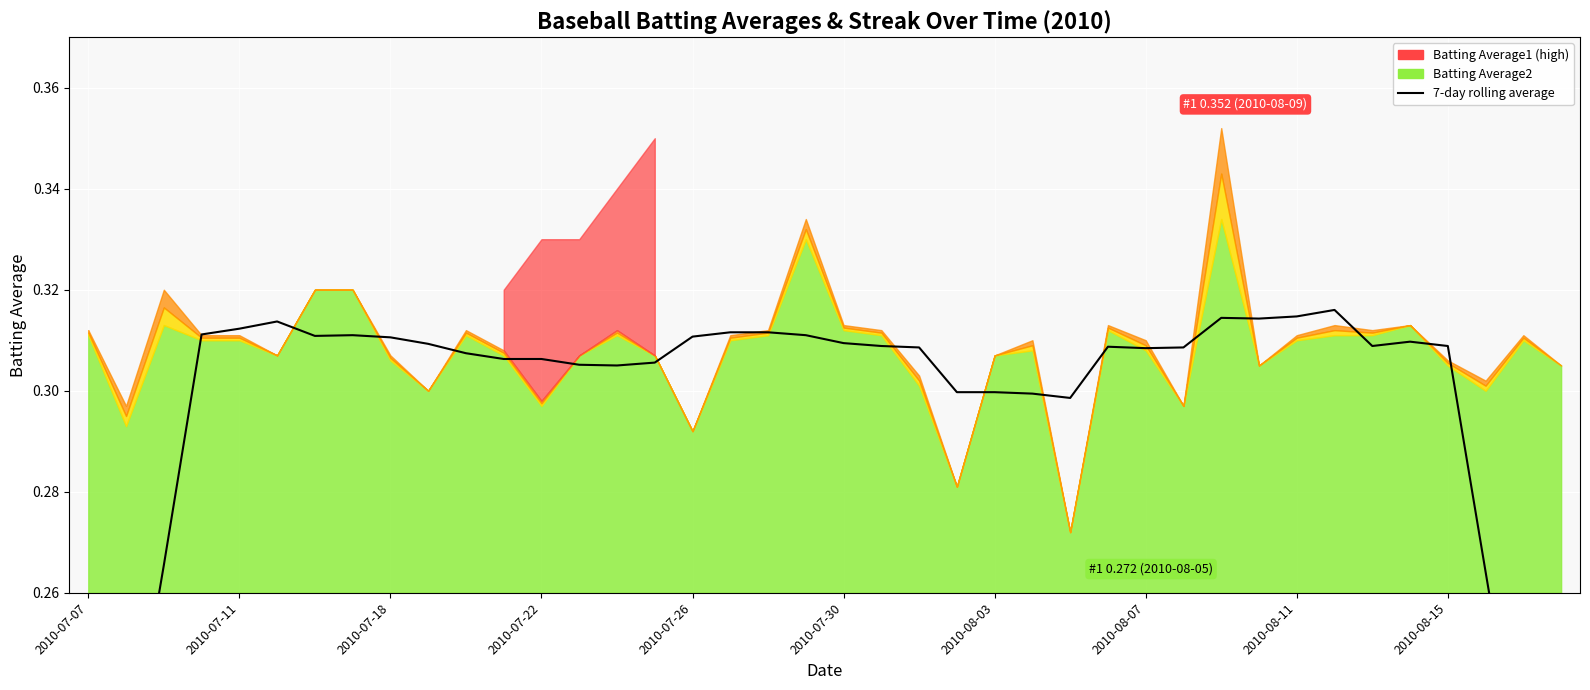

The chart shows a value of 0.3 at 14. True or false?

True